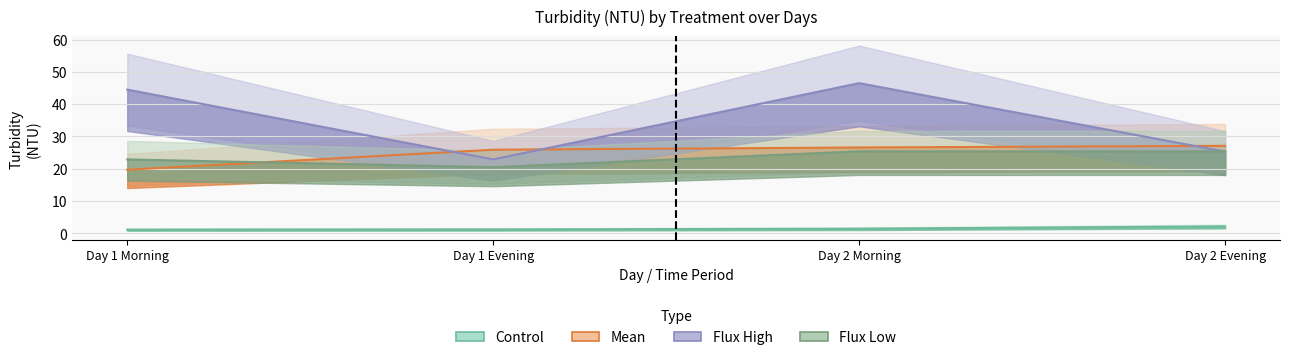

Which series has the widest spread of values?

Flux High